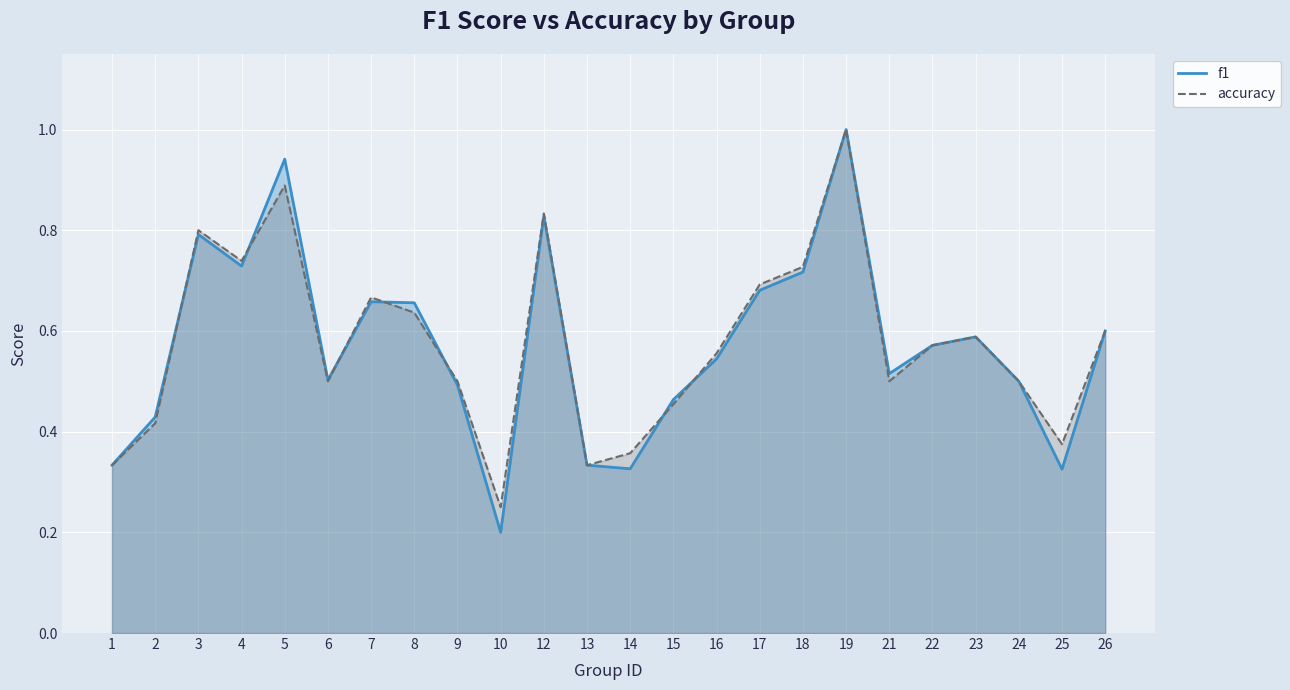

Which category has the lowest value in the f1 series?

10